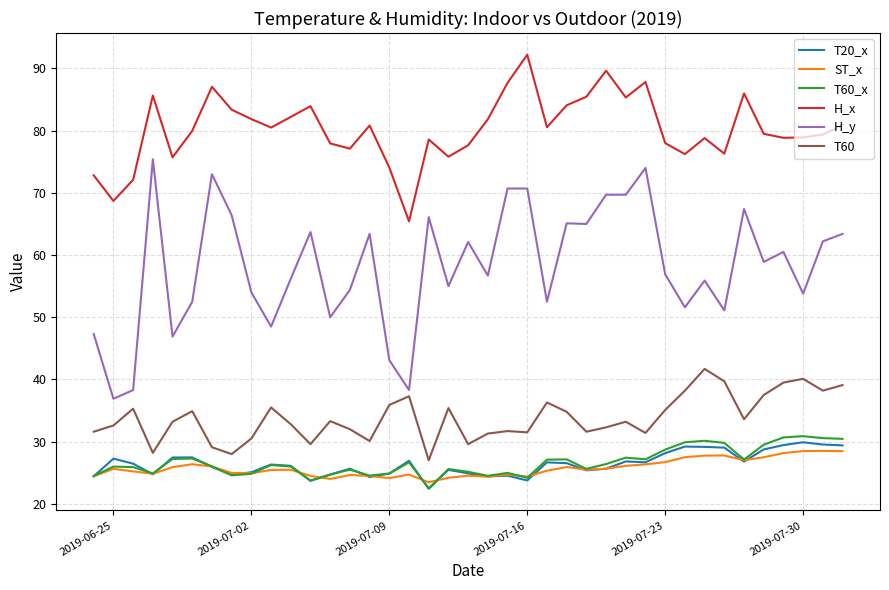

What is the difference between the second highest and second lowest values in the T60 series?

12.1